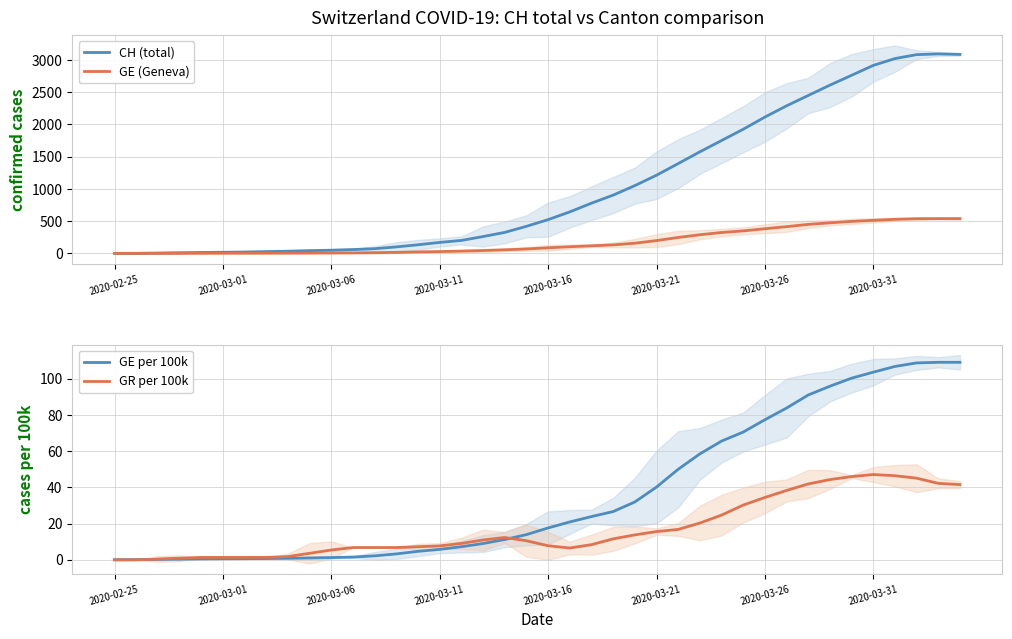

True or false: GR per 100k and CH (total) cross at least once.

False